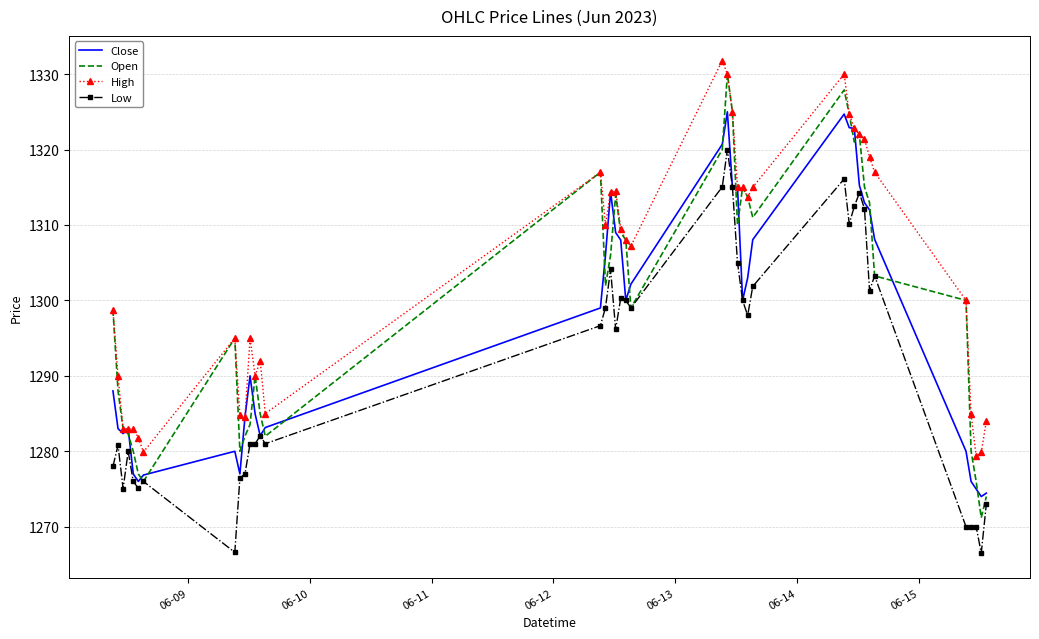

What is the maximum value shown in the chart?

1331.8